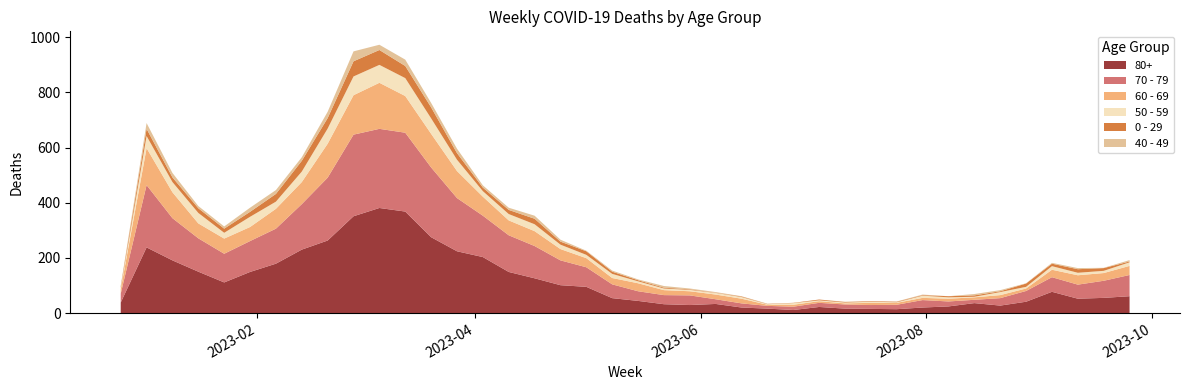

Reading left to right, transcribe all the data shown in this chart.

80+: 2022-12-26=38	2023-01-02=238	2023-01-09=191	2023-01-16=150	2023-01-23=111	2023-01-30=149	2023-02-06=179	2023-02-13=230	2023-02-20=263	2023-02-27=351	2023-03-06=381	2023-03-13=368	2023-03-20=275	2023-03-27=224	2023-04-03=203	2023-04-10=149	2023-04-17=126	2023-04-24=101	2023-05-01=95	2023-05-08=54	2023-05-15=44	2023-05-22=32	2023-05-29=29	2023-06-05=33	2023-06-12=20	2023-06-19=16	2023-06-26=11	2023-07-03=22	2023-07-10=16	2023-07-17=15	2023-07-24=14	2023-07-31=20	2023-08-07=24	2023-08-14=36	2023-08-21=27	2023-08-28=41	2023-09-04=77	2023-09-11=52	2023-09-18=55	2023-09-25=61
70 - 79: 2022-12-26=32	2023-01-02=226	2023-01-09=153	2023-01-16=121	2023-01-23=104	2023-01-30=112	2023-02-06=127	2023-02-13=165	2023-02-20=228	2023-02-27=296	2023-03-06=287	2023-03-13=286	2023-03-20=253	2023-03-27=193	2023-04-03=150	2023-04-10=133	2023-04-17=117	2023-04-24=90	2023-05-01=71	2023-05-08=50	2023-05-15=35	2023-05-22=33	2023-05-29=35	2023-06-05=17	2023-06-12=15	2023-06-19=10	2023-06-26=12	2023-07-03=15	2023-07-10=15	2023-07-17=14	2023-07-24=16	2023-07-31=27	2023-08-07=18	2023-08-14=12	2023-08-21=27	2023-08-28=39	2023-09-04=53	2023-09-11=51	2023-09-18=62	2023-09-25=77
60 - 69: 2022-12-26=16	2023-01-02=134	2023-01-09=94	2023-01-16=54	2023-01-23=55	2023-01-30=51	2023-02-06=72	2023-02-13=80	2023-02-20=123	2023-02-27=143	2023-03-06=167	2023-03-13=133	2023-03-20=122	2023-03-27=98	2023-04-03=69	2023-04-10=54	2023-04-17=54	2023-04-24=41	2023-05-01=33	2023-05-08=23	2023-05-15=29	2023-05-22=18	2023-05-29=15	2023-06-05=17	2023-06-12=17	2023-06-19=4	2023-06-26=7	2023-07-03=6	2023-07-10=4	2023-07-17=8	2023-07-24=7	2023-07-31=8	2023-08-07=10	2023-08-14=9	2023-08-21=11	2023-08-28=9	2023-09-04=27	2023-09-11=34	2023-09-18=28	2023-09-25=33
50 - 59: 2022-12-26=5	2023-01-02=44	2023-01-09=37	2023-01-16=38	2023-01-23=21	2023-01-30=37	2023-02-06=26	2023-02-13=38	2023-02-20=55	2023-02-27=68	2023-03-06=65	2023-03-13=65	2023-03-20=56	2023-03-27=41	2023-04-03=20	2023-04-10=23	2023-04-17=25	2023-04-24=16	2023-05-01=12	2023-05-08=15	2023-05-15=7	2023-05-22=6	2023-05-29=5	2023-06-05=6	2023-06-12=6	2023-06-19=2	2023-06-26=6	2023-07-03=3	2023-07-10=3	2023-07-17=4	2023-07-24=2	2023-07-31=8	2023-08-07=5	2023-08-14=2	2023-08-21=11	2023-08-28=6	2023-09-04=13	2023-09-11=9	2023-09-18=8	2023-09-25=13
0 - 29: 2022-12-26=4	2023-01-02=26	2023-01-09=17	2023-01-16=17	2023-01-23=15	2023-01-30=18	2023-02-06=28	2023-02-13=39	2023-02-20=38	2023-02-27=55	2023-03-06=54	2023-03-13=44	2023-03-20=40	2023-03-27=24	2023-04-03=13	2023-04-10=15	2023-04-17=20	2023-04-24=11	2023-05-01=13	2023-05-08=8	2023-05-15=4	2023-05-22=3	2023-05-29=2	2023-06-05=1	2023-06-12=2	2023-06-19=1	2023-06-26=1	2023-07-03=3	2023-07-10=2	2023-07-17=2	2023-07-24=2	2023-07-31=2	2023-08-07=4	2023-08-14=5	2023-08-21=3	2023-08-28=12	2023-09-04=9	2023-09-11=13	2023-09-18=10	2023-09-25=3
40 - 49: 2022-12-26=4	2023-01-02=21	2023-01-09=16	2023-01-16=8	2023-01-23=8	2023-01-30=15	2023-02-06=14	2023-02-13=13	2023-02-20=23	2023-02-27=36	2023-03-06=19	2023-03-13=23	2023-03-20=16	2023-03-27=16	2023-04-03=8	2023-04-10=8	2023-04-17=11	2023-04-24=7	2023-05-01=2	2023-05-08=4	2023-05-15=3	2023-05-22=6	2023-05-29=3	2023-06-05=2	2023-06-12=1	2023-06-19=1	2023-06-26=0	2023-07-03=0	2023-07-10=1	2023-07-17=0	2023-07-24=1	2023-07-31=2	2023-08-07=0	2023-08-14=5	2023-08-21=4	2023-08-28=1	2023-09-04=3	2023-09-11=4	2023-09-18=1	2023-09-25=5